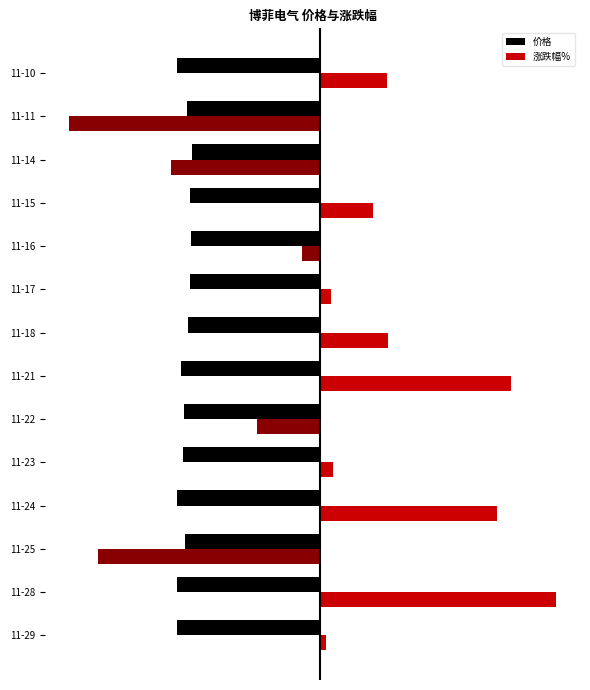

What are all the series names shown in the legend?

价格, 涨跌幅%